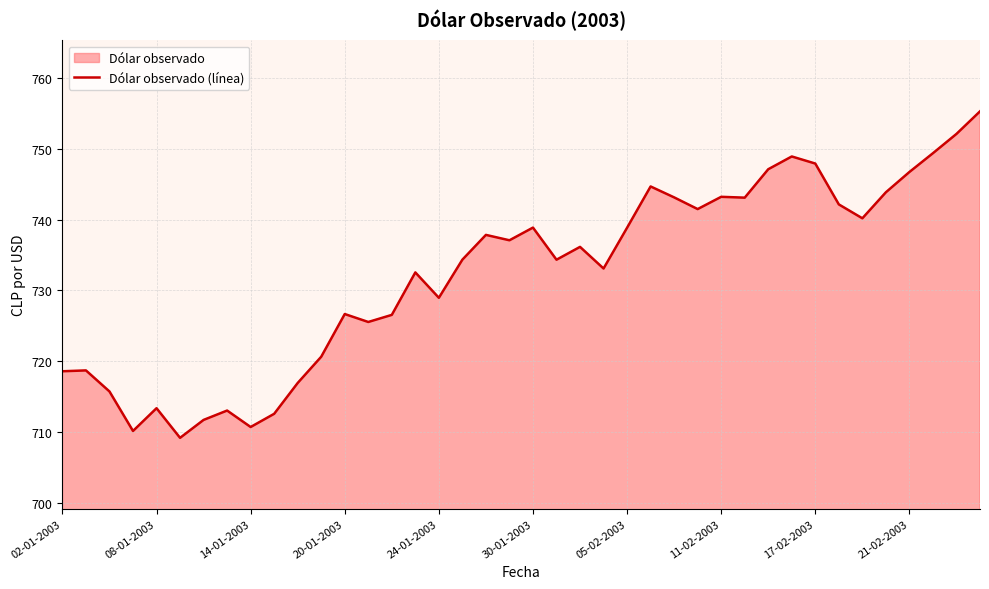

Is it true that the value at 19 is 254.8?

False